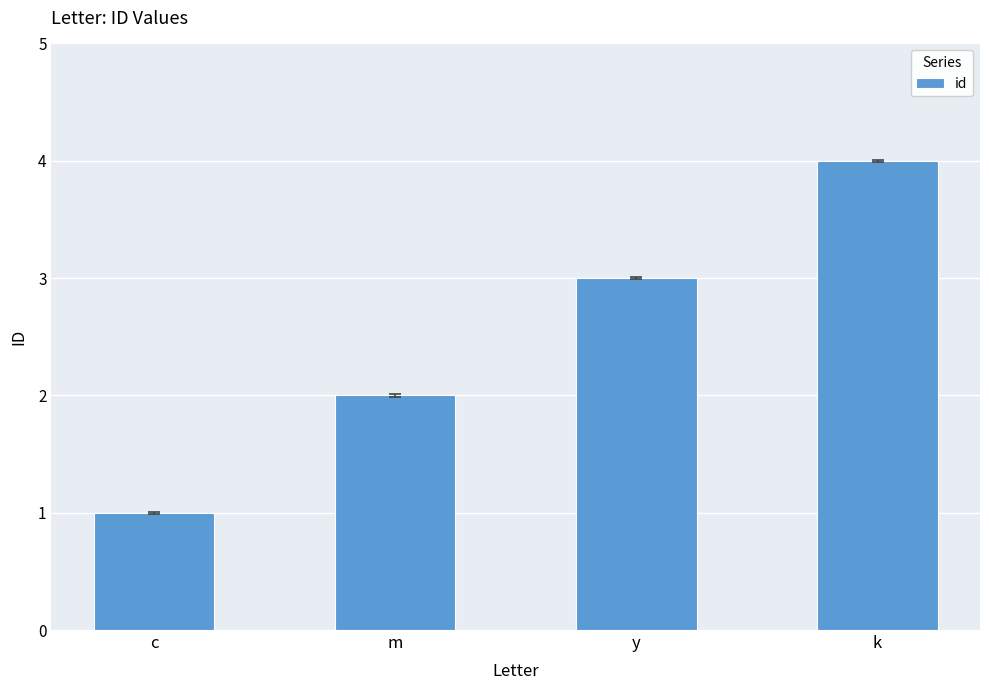

What is the greatest value displayed?

4